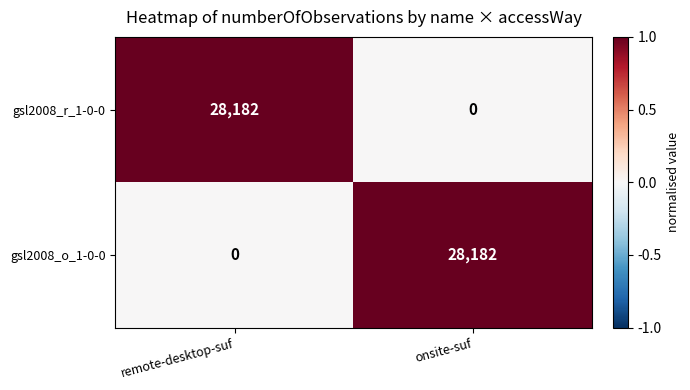

What is the spread (max minus min) of values at remote-desktop-suf?

28182